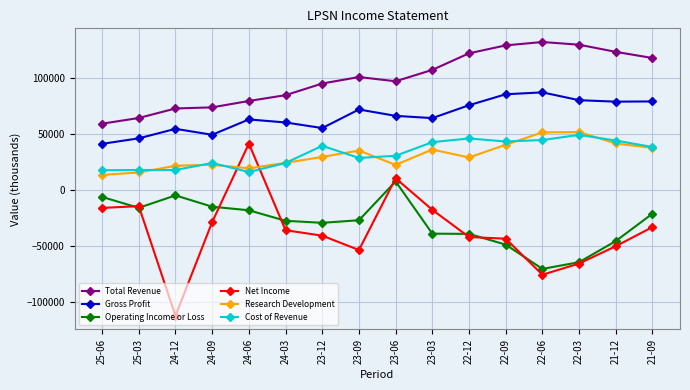

How many lines are shown in the chart?

6